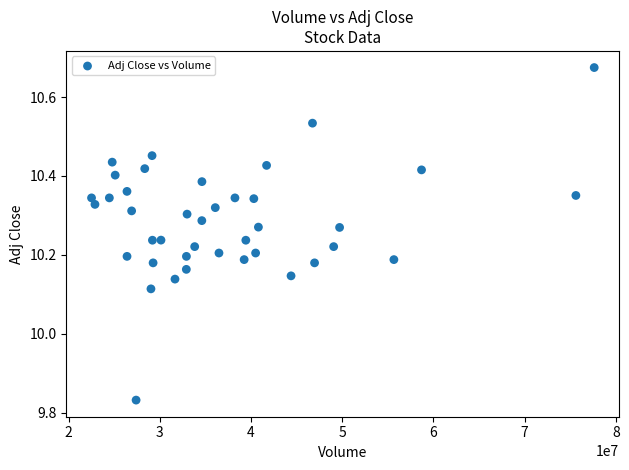

What is the range of Y values (max minus min)?

0.8